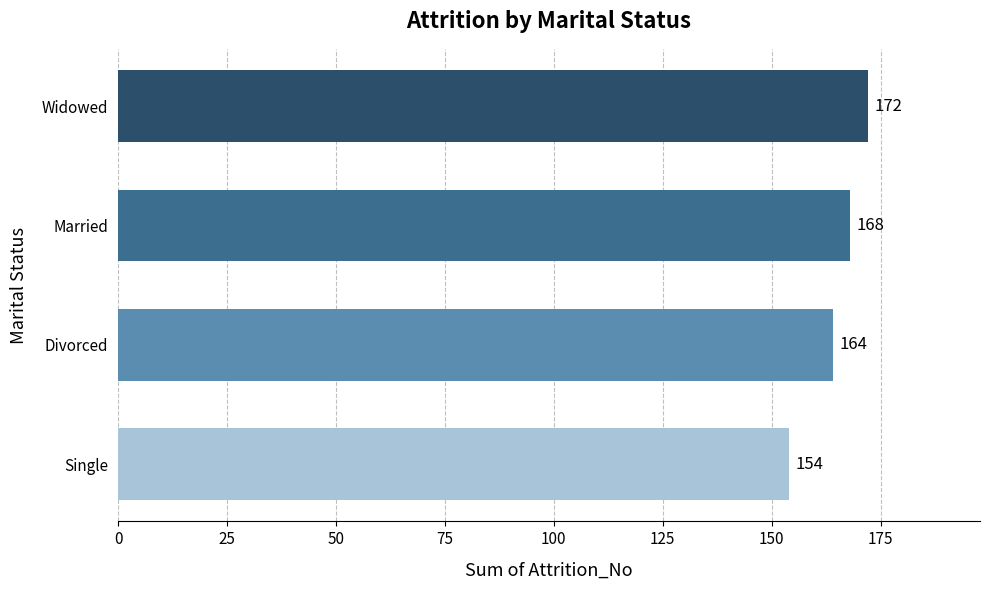

Rank the categories by value from lowest to highest.

Single, Divorced, Married, Widowed